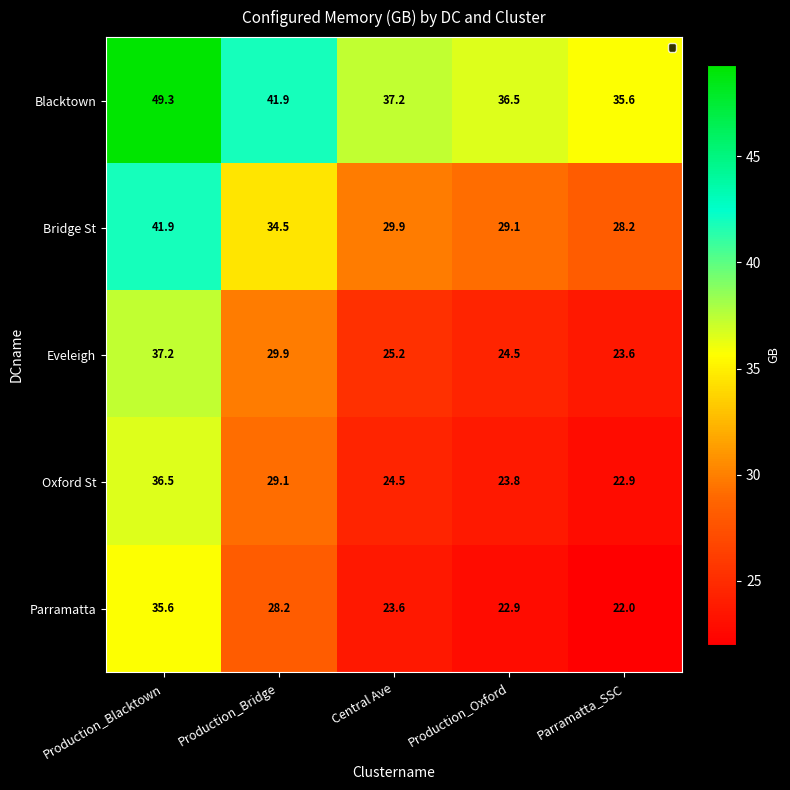

Reading left to right, transcribe all the data shown in this chart.

Blacktown: 49.3	41.9	37.2	36.5	35.6
Bridge St: 41.9	34.5	29.9	29.1	28.2
Eveleigh: 37.2	29.9	25.2	24.5	23.6
Oxford St: 36.5	29.1	24.5	23.8	22.9
Parramatta: 35.6	28.2	23.6	22.9	22.0